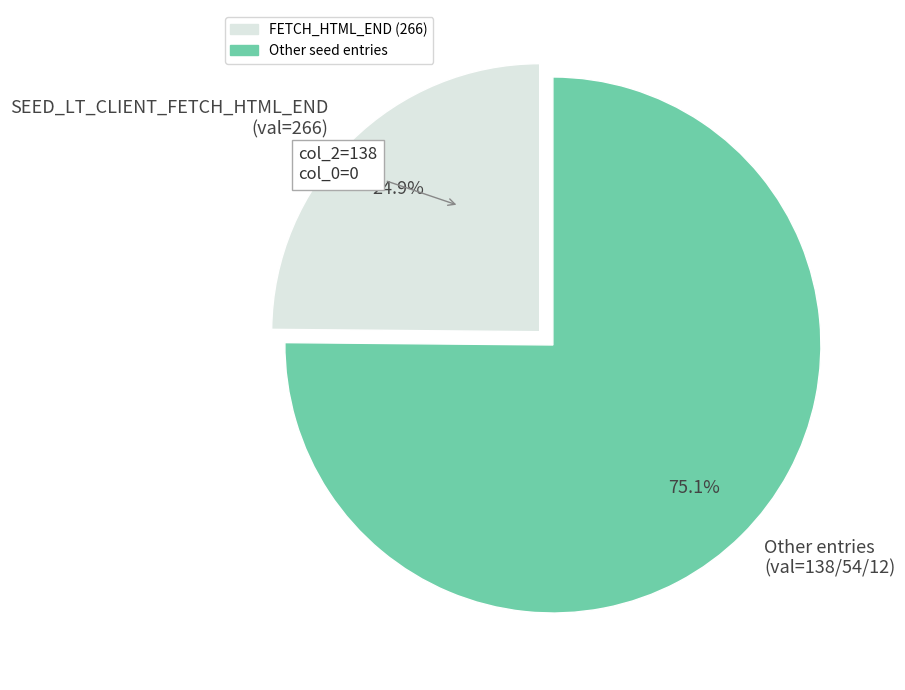

How much of the chart is everything except SEED_LT_CLIENT_FETCH_HTML_END (val=266)?

75.1%